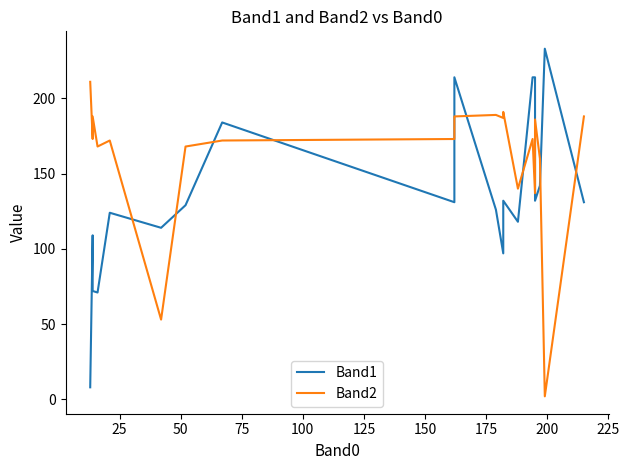

Is the value of Band2 at 19 greater than the value of Band1 at 14?

No